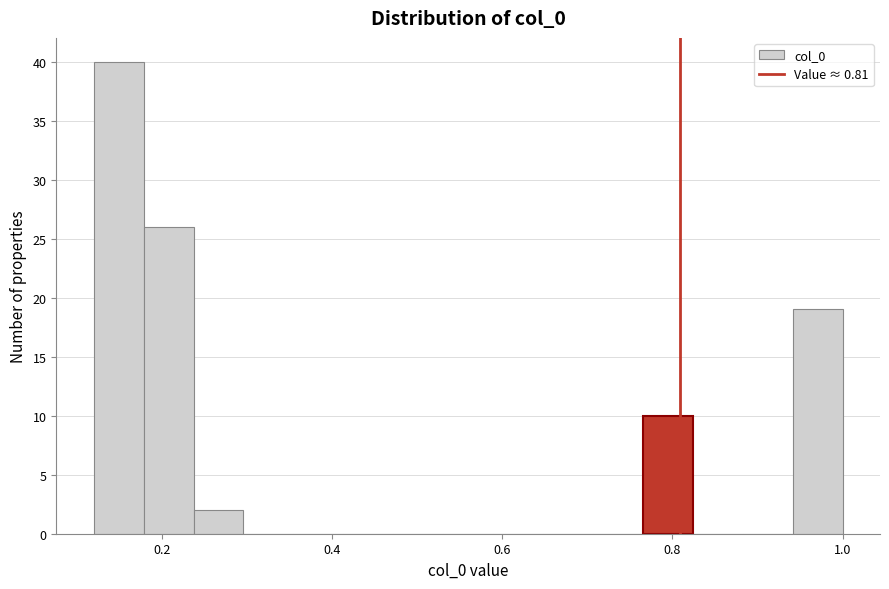

Read against the x-axis, roughly where is the centre of the tallest bar?

0.14